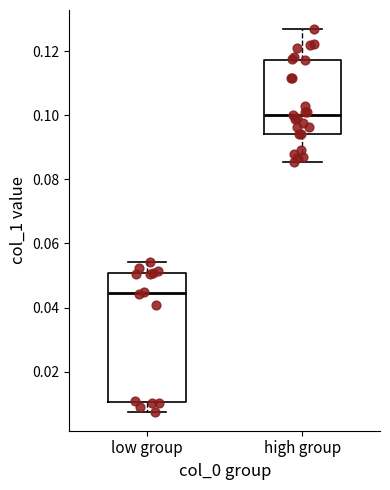

Reading left to right, read every box against the y-axis: the position of its median line, the range the box covers, and the ends of its whiskers. The values are not printed on the chart, so give them approximately, as read against the axis.

low group: median 0.044, box 0.010 to 0.050, whiskers 0.008 to 0.054
high group: median 0.100, box 0.094 to 0.118, whiskers 0.086 to 0.126